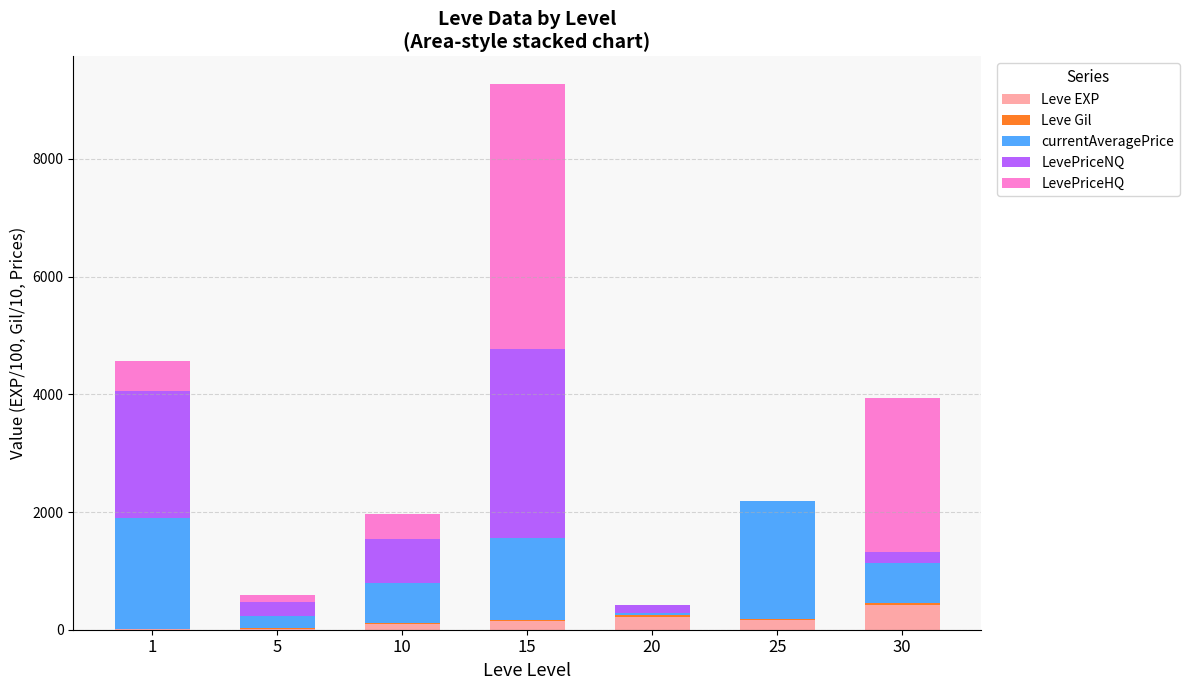

What is the difference between the second highest and second lowest values in the Leve EXP series?

201.8